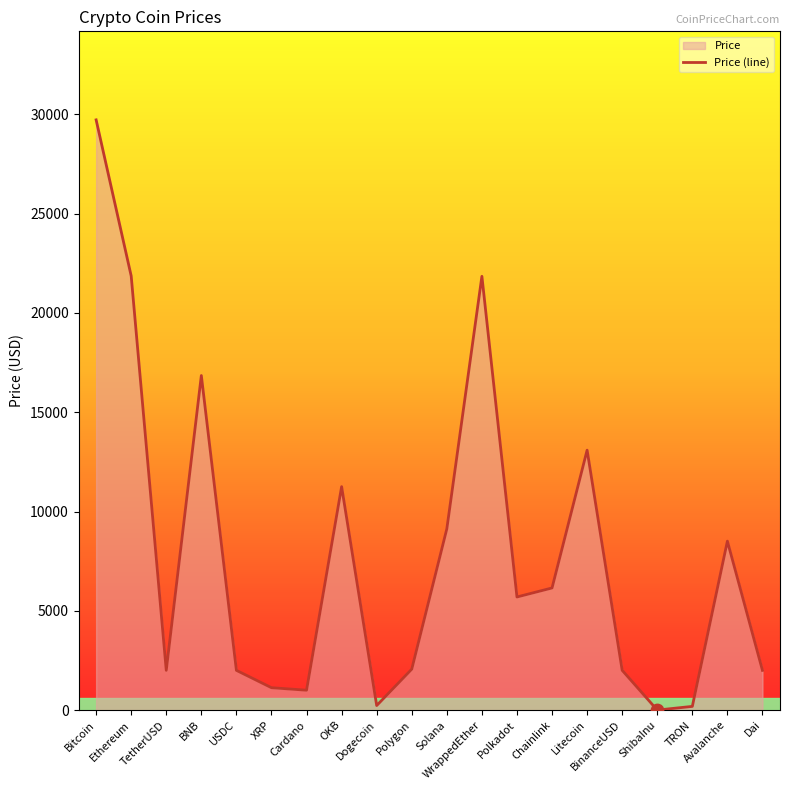

What is the change in value from ShibaInu to Dai?

+2000.2